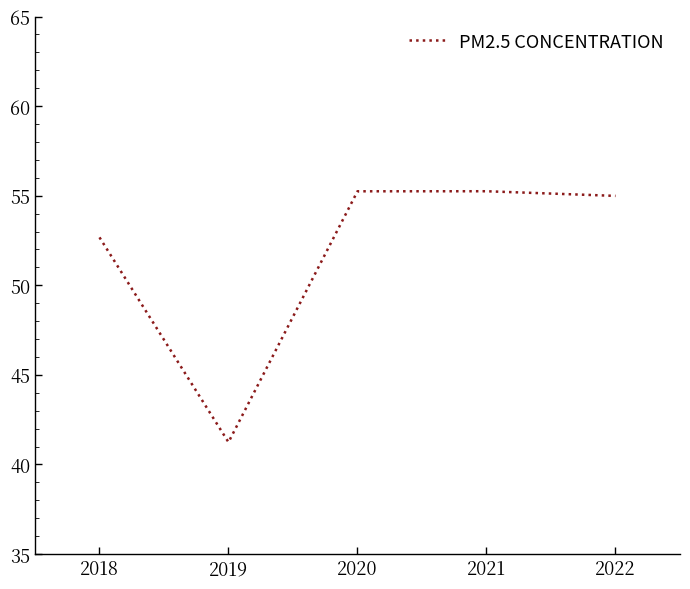

What is the difference between the maximum and second lowest values?

2.6